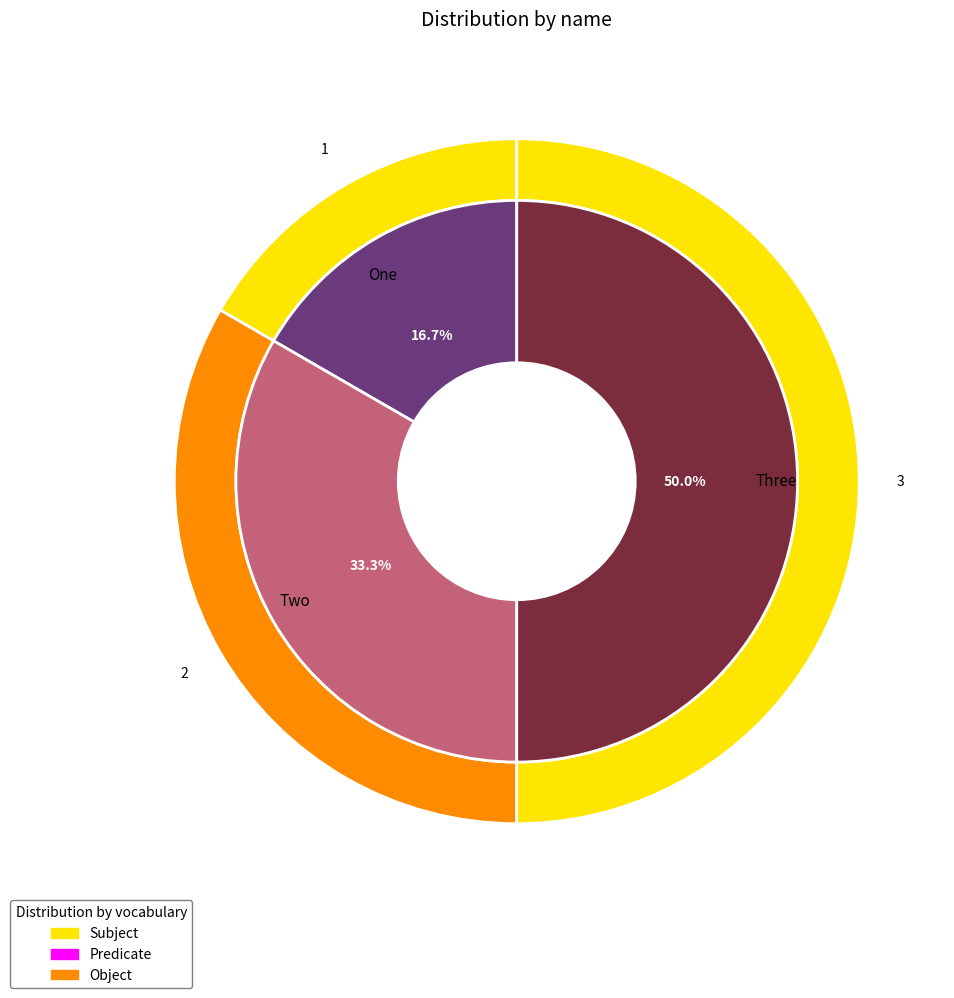

Does Three account for over 50% of the chart?

No